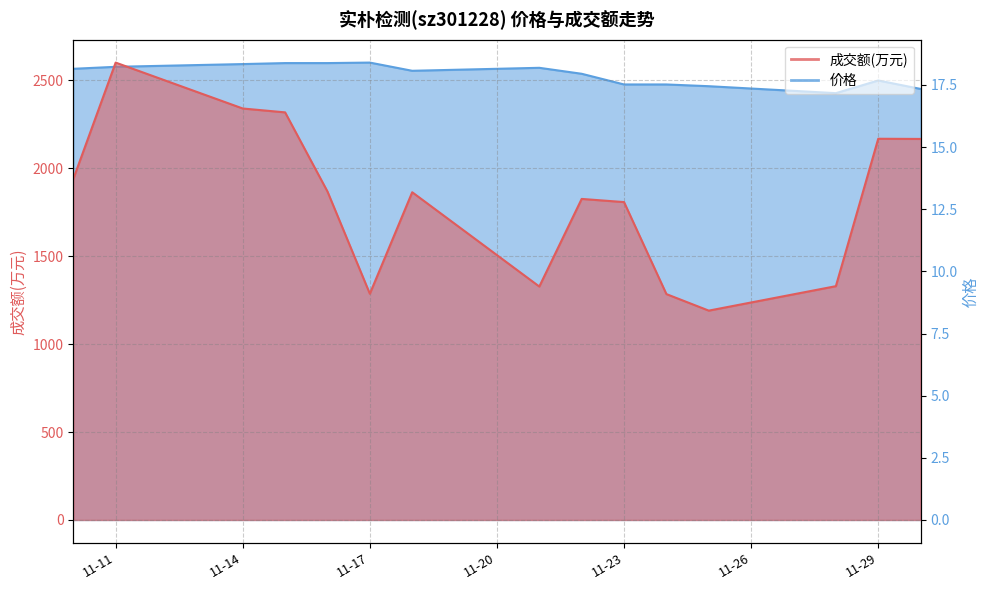

Between 2022-11-16 and 2022-11-28, which is larger?

2022-11-16